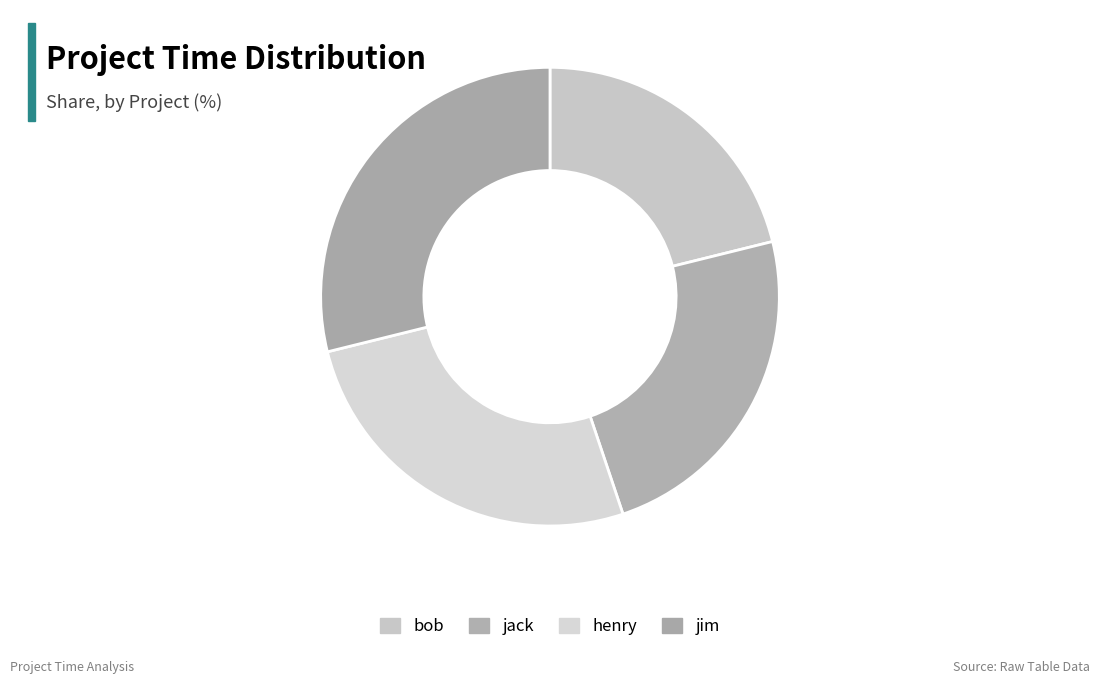

To the nearest percent, what is the combined percentage of bob and henry?

47%